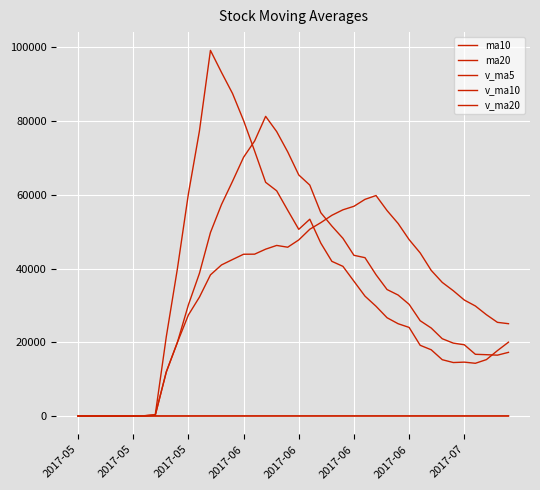

What is the lowest value of the v_ma5 series?

30.7